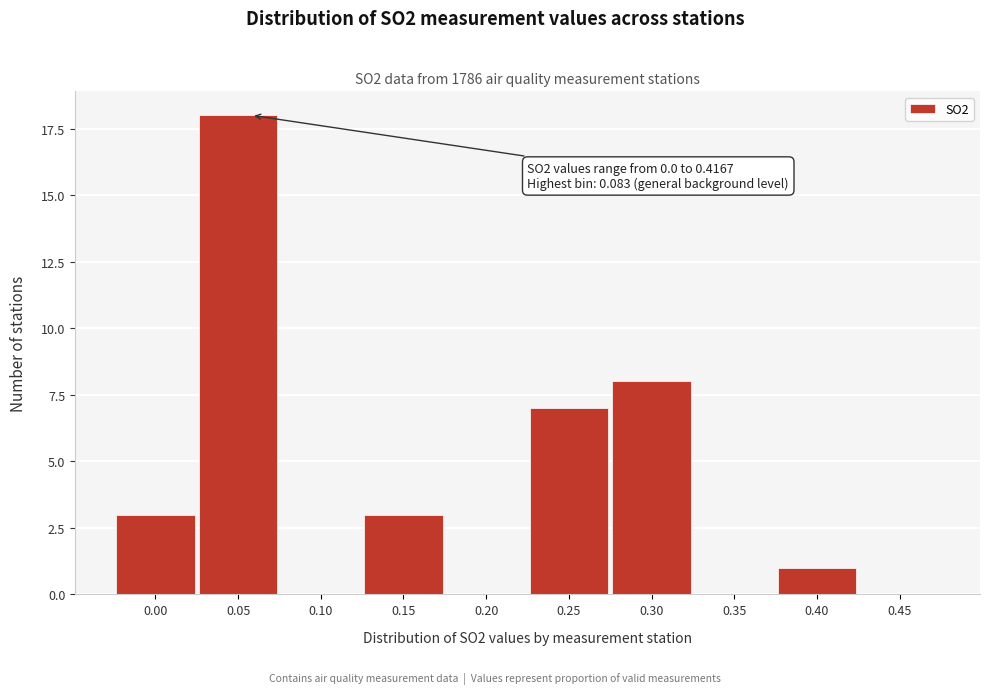

Reading left to right, extract all data points from this chart.

0.00=3	0.05=18	0.10=0	0.15=3	0.20=0	0.25=7	0.30=8	0.35=0	0.40=1	0.45=0